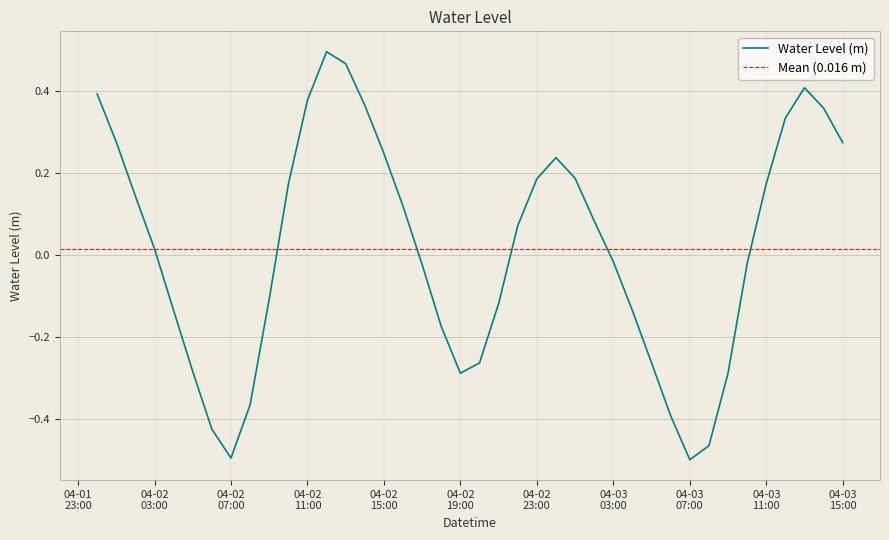

What position from the left is 2025-04-02 21:00:00?

22